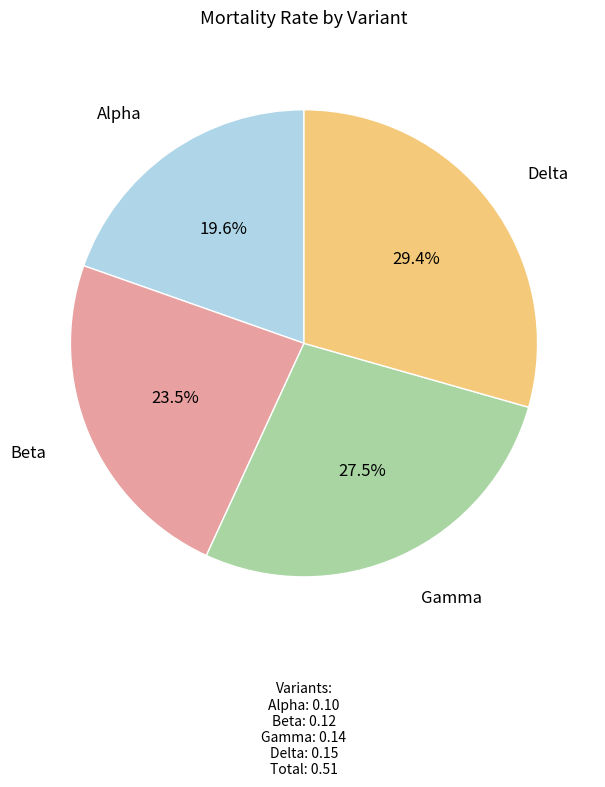

The Alpha slice represents 35% of the pie. True or false?

False